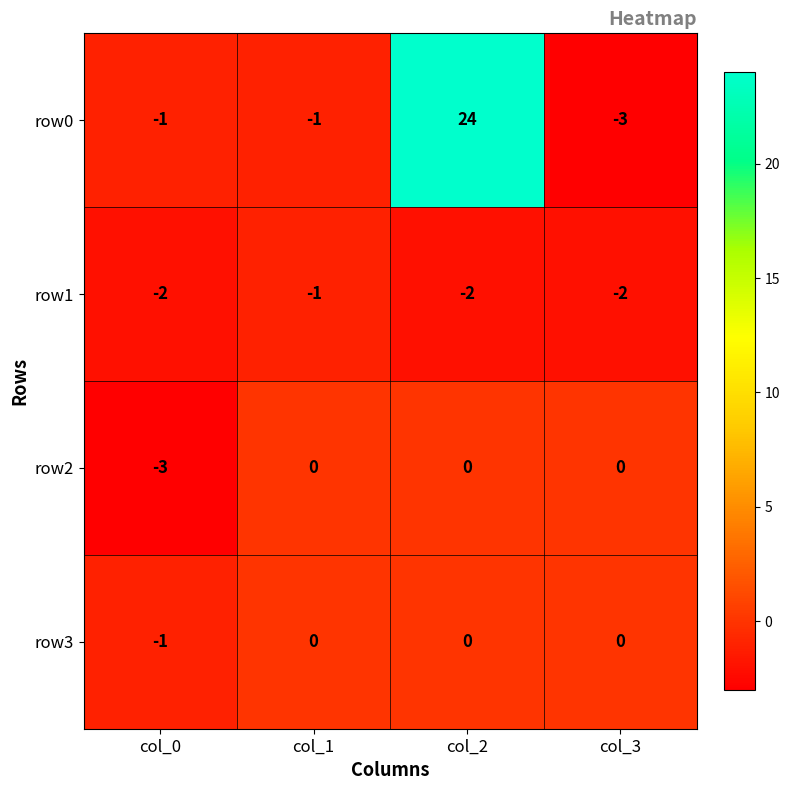

What is the spread (max minus min) of values at col_3?

3